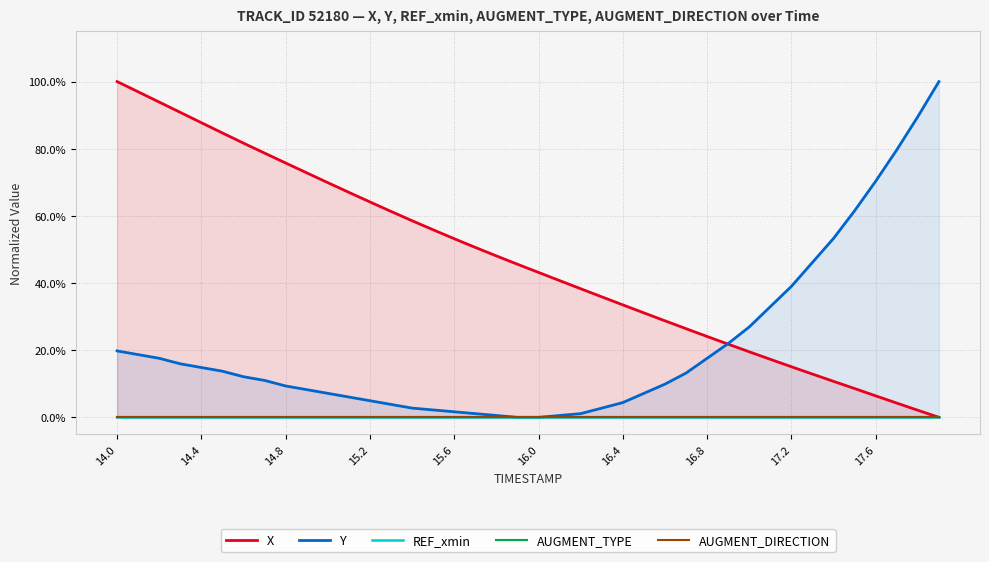

True or false: X and REF_xmin intersect in this chart.

False